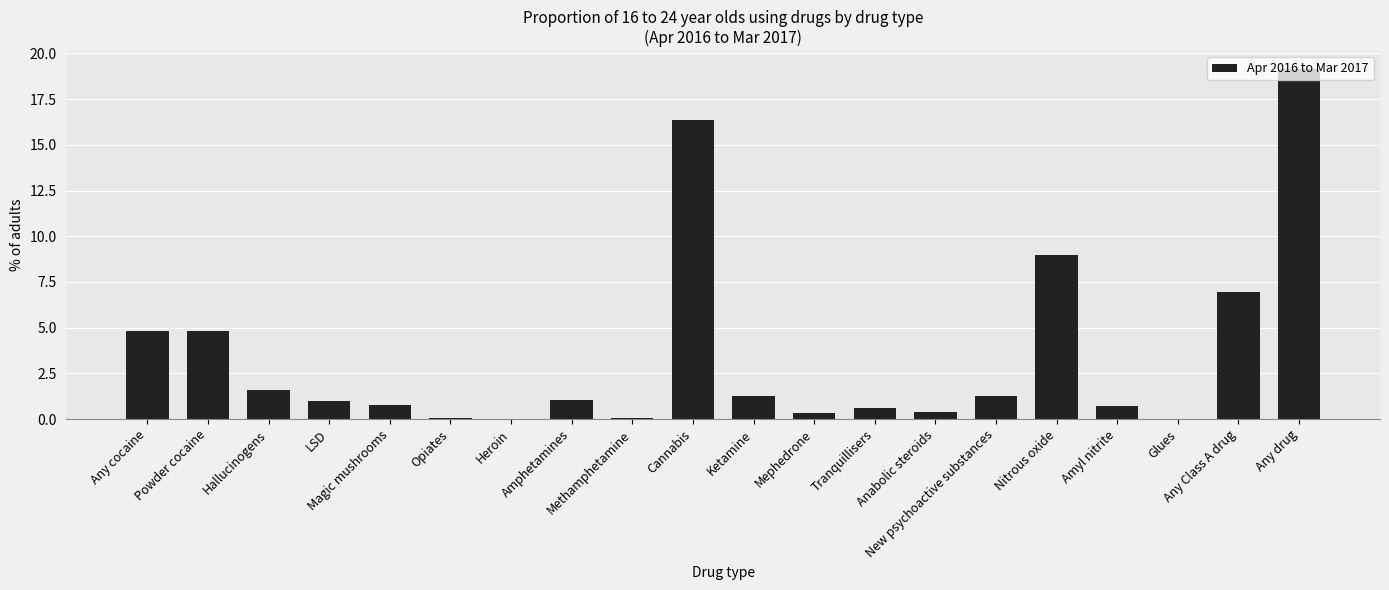

What is the approximate value at Powder cocaine?

4.8